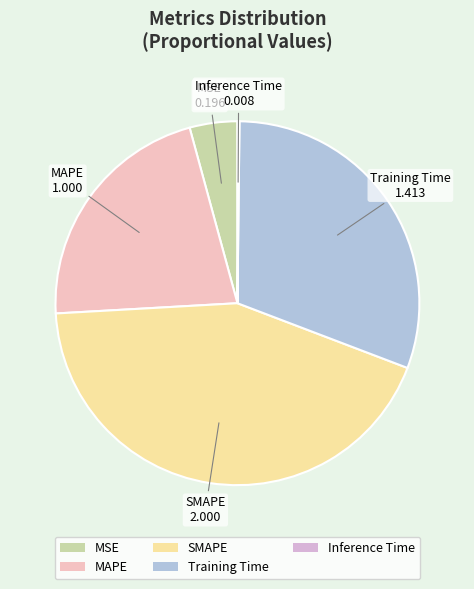

Is the sum of SMAPE and MAPE greater than half?

Yes